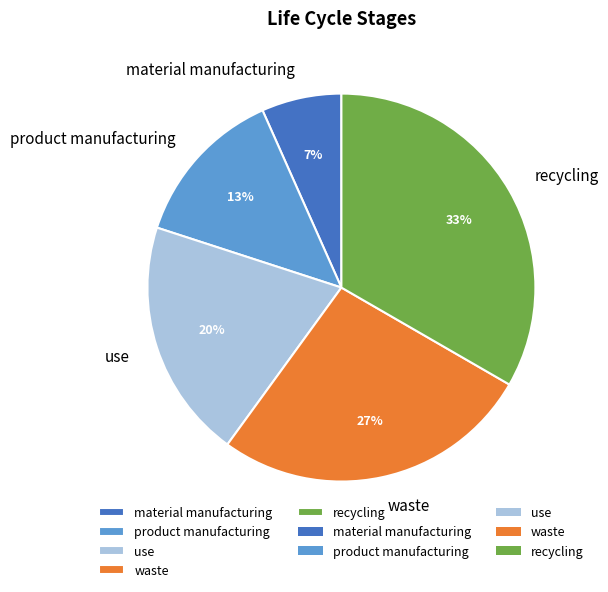

What is the smallest slice in the pie chart?

material manufacturing